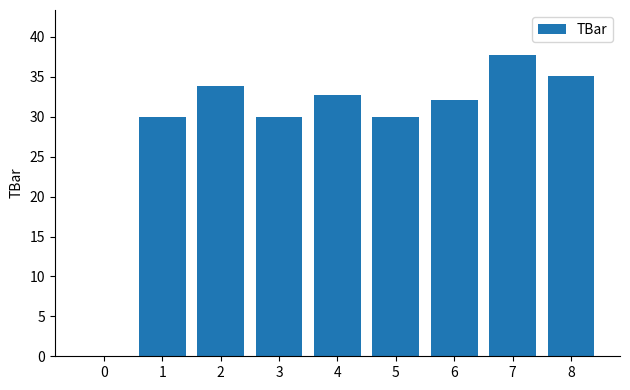

What is the change in value from 2 to 8?

+1.3